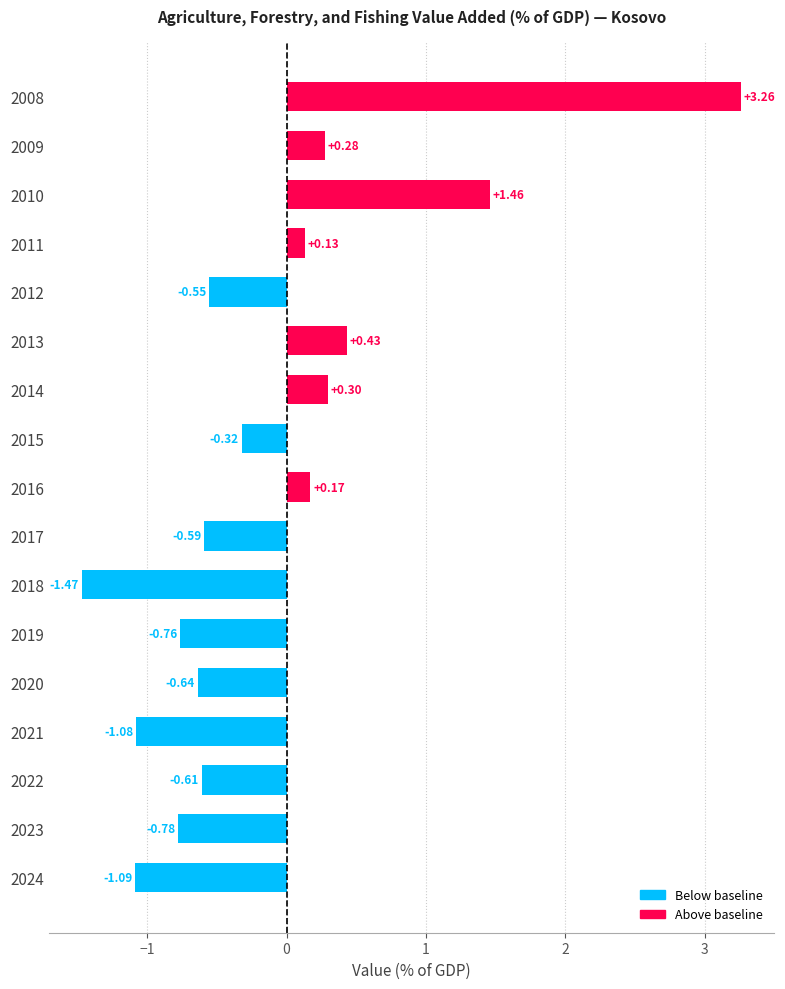

What is the difference between the second highest and minimum values?

2.9